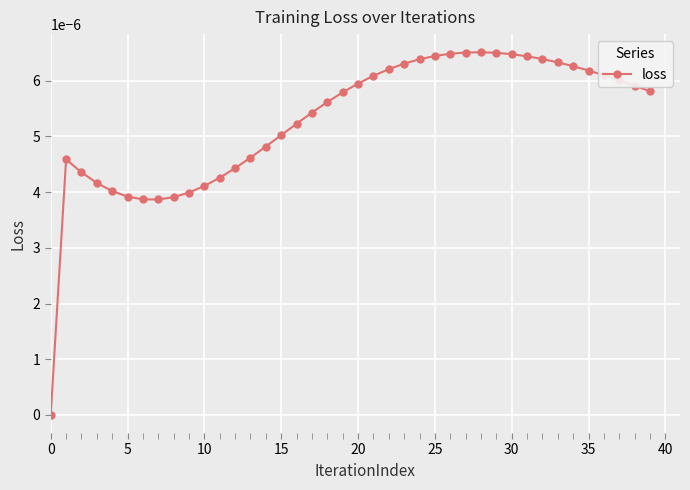

Does the chart have visible grid lines?

Yes